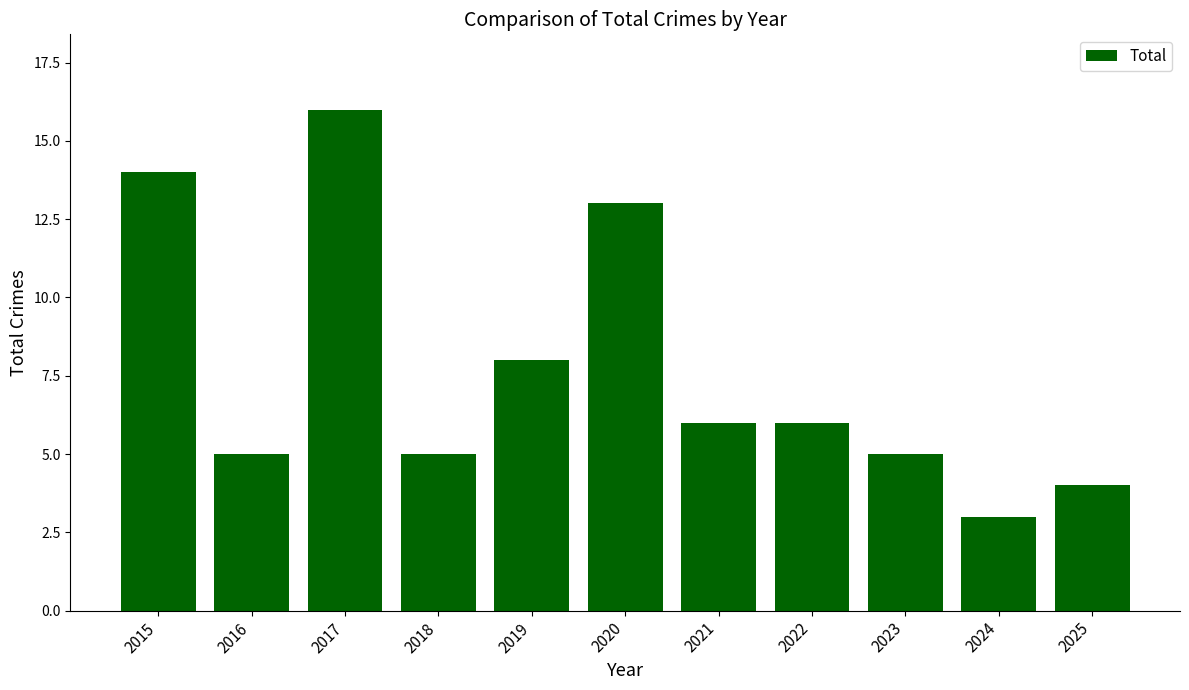

What is the value of the 7th bar from the left?

6